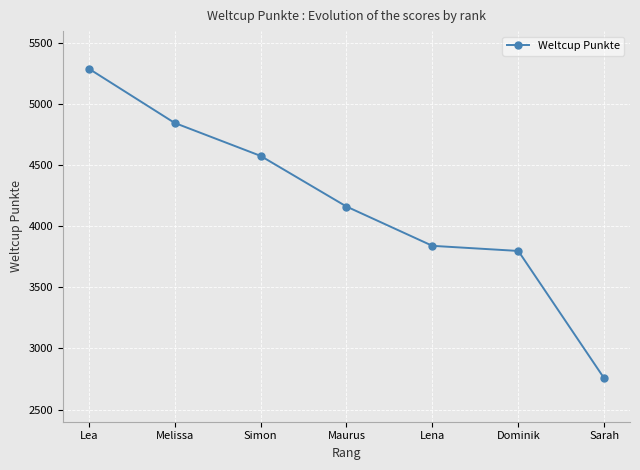

What is the label of the 7th point from the right?

Lea